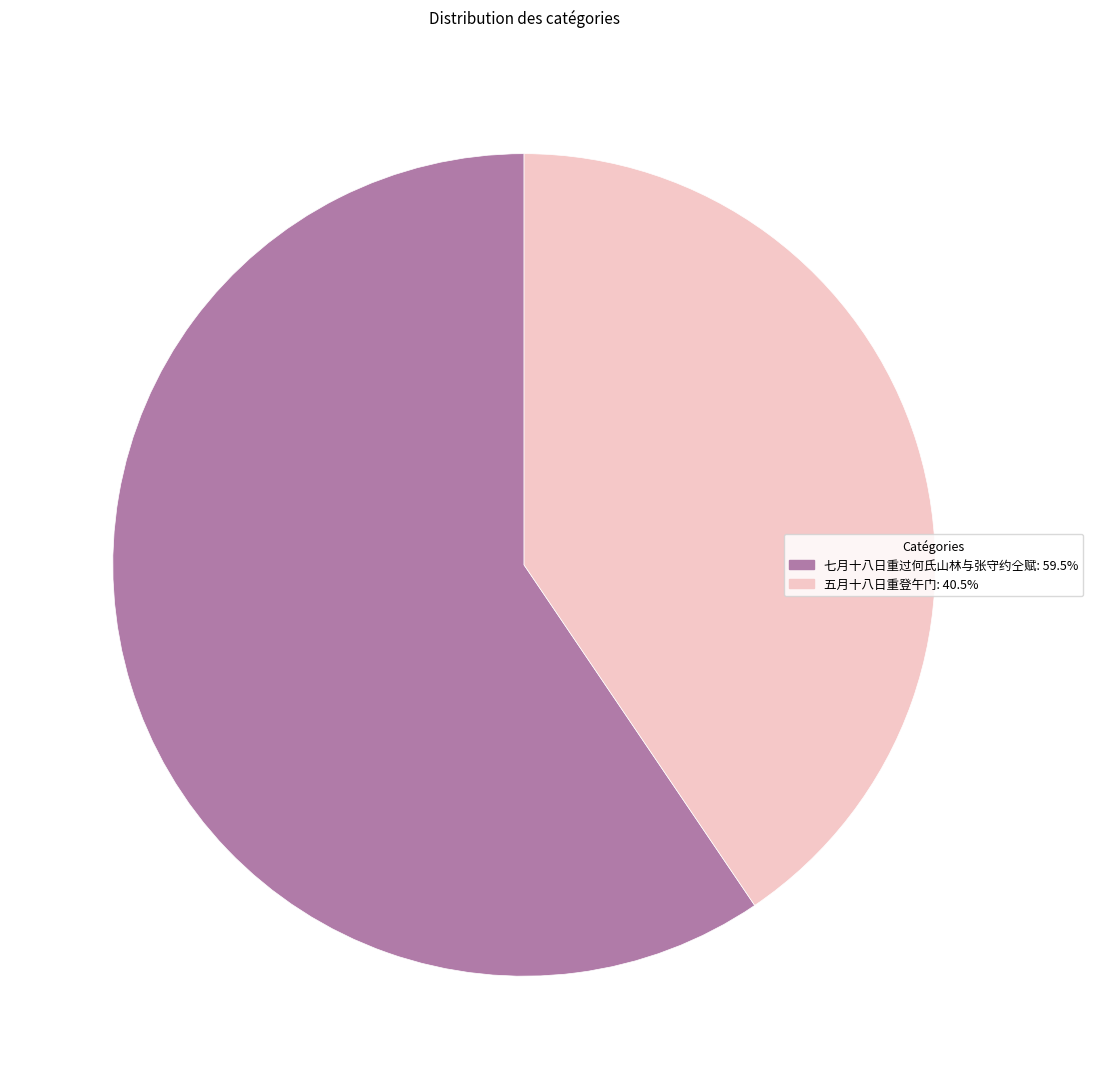

Is it true that 七月十八日重过何氏山林与张守约仝赋 is 46% of the pie?

False